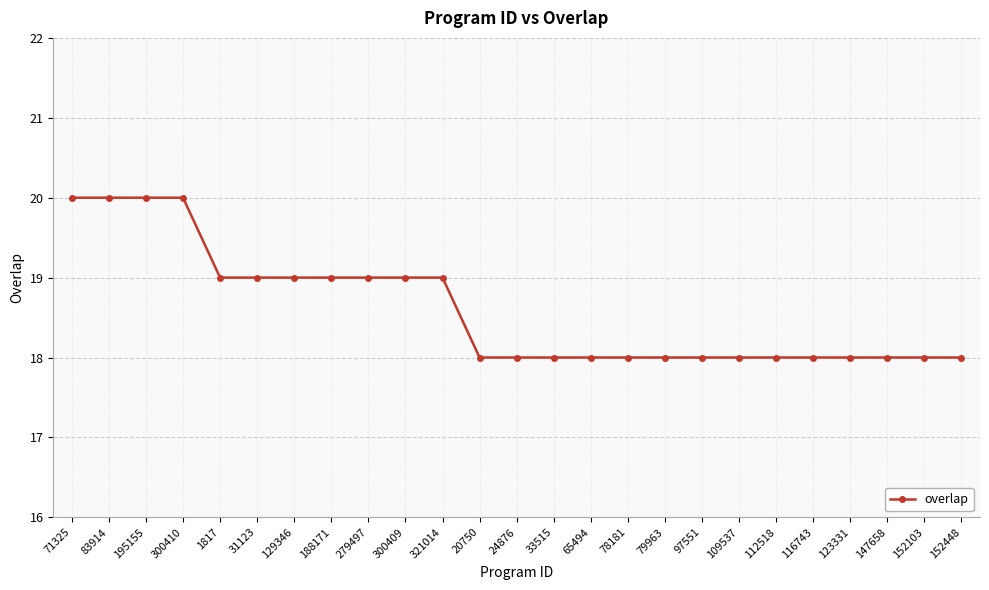

Reading right to left, list all the values displayed in this chart.

18	18	18	18	18	18	18	18	18	18	18	18	18	18	19	19	19	19	19	19	19	20	20	20	20